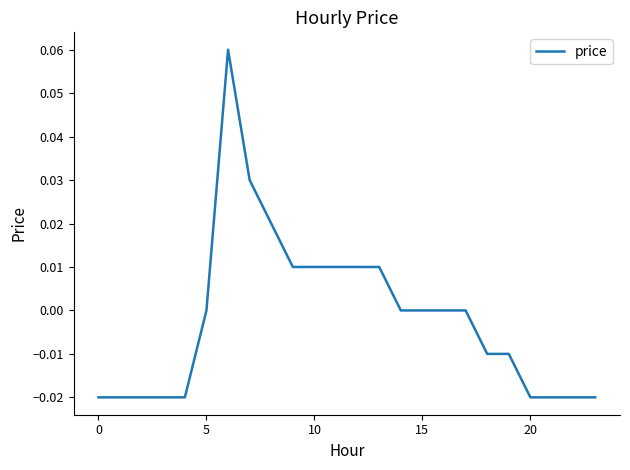

How many lines are shown in the chart?

1